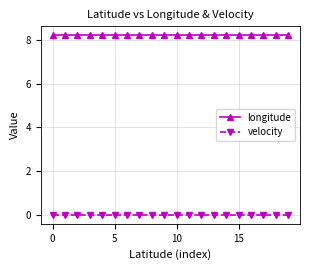

Which series has the largest total across all categories?

longitude